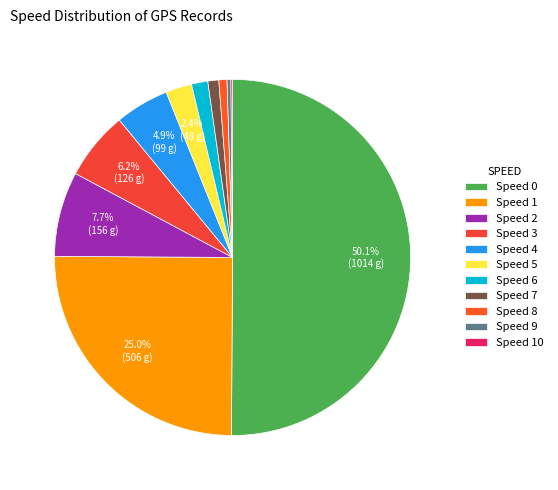

What is the change in value from Speed 7 to Speed 10?

-9